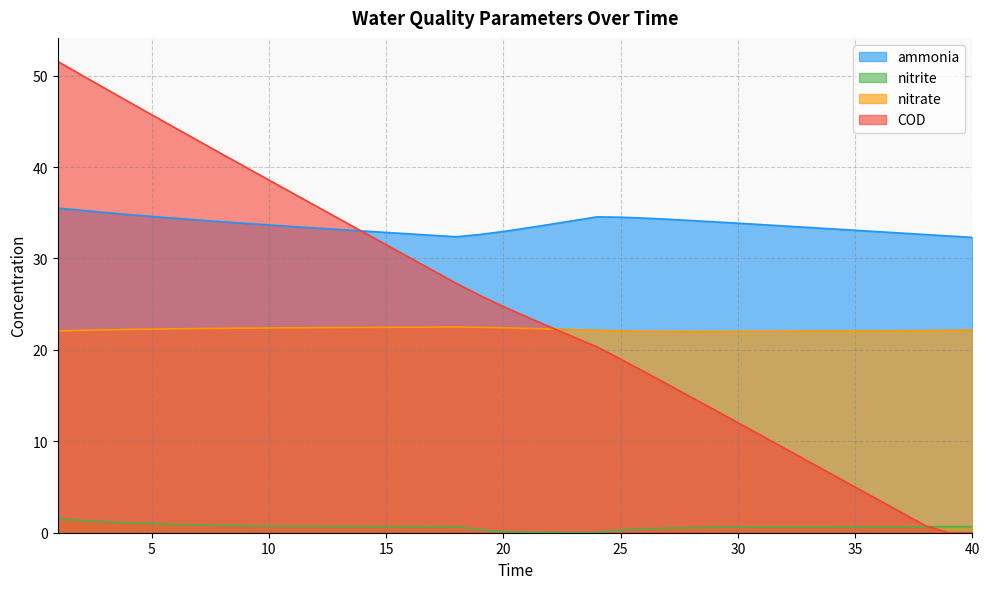

What is the sum of all nitrite values?

25.6